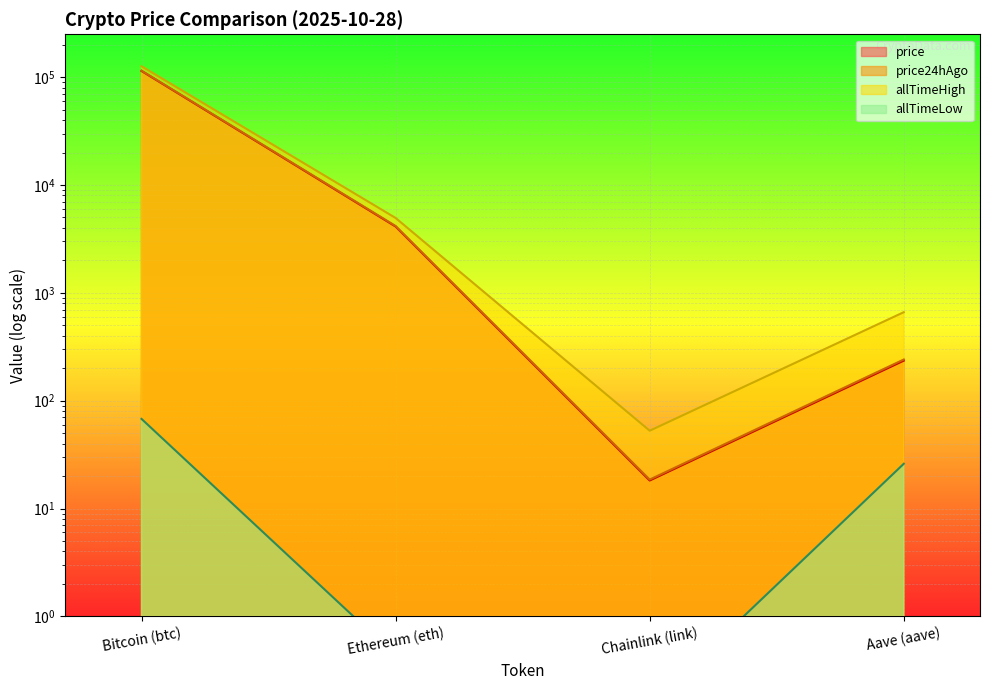

Where is the first local minimum for price24hAgo?

Chainlink (link)